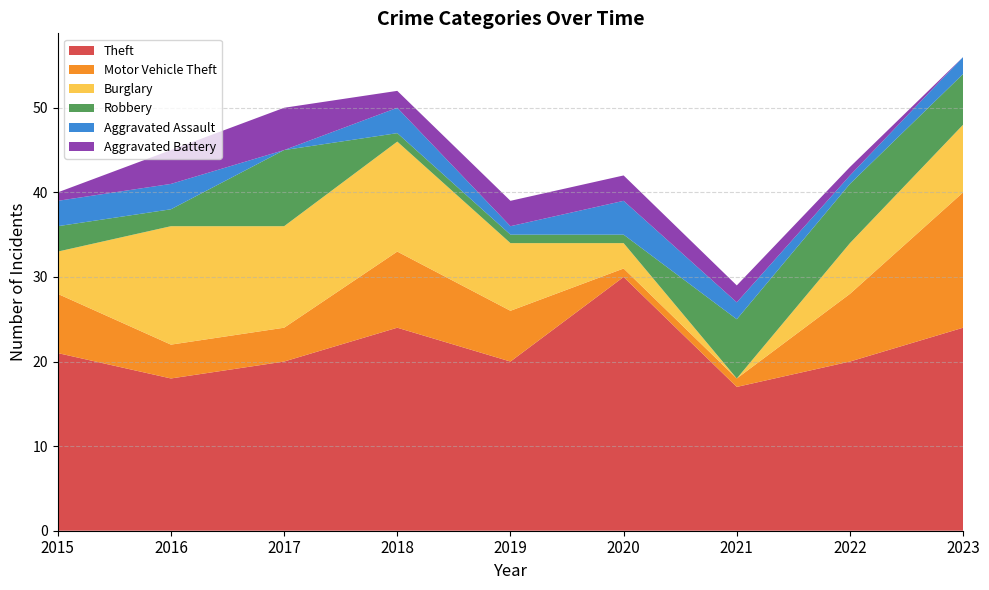

Reading left to right, transcribe all the data shown in this chart.

Theft: 2015=21	2016=18	2017=20	2018=24	2019=20	2020=30	2021=17	2022=20	2023=24
Motor Vehicle Theft: 2015=7	2016=4	2017=4	2018=9	2019=6	2020=1	2021=1	2022=8	2023=16
Burglary: 2015=5	2016=14	2017=12	2018=13	2019=8	2020=3	2021=0	2022=6	2023=8
Robbery: 2015=3	2016=2	2017=9	2018=1	2019=1	2020=1	2021=7	2022=7	2023=6
Aggravated Assault: 2015=3	2016=3	2017=0	2018=3	2019=1	2020=4	2021=2	2022=1	2023=2
Aggravated Battery: 2015=1	2016=4	2017=5	2018=2	2019=3	2020=3	2021=2	2022=1	2023=0